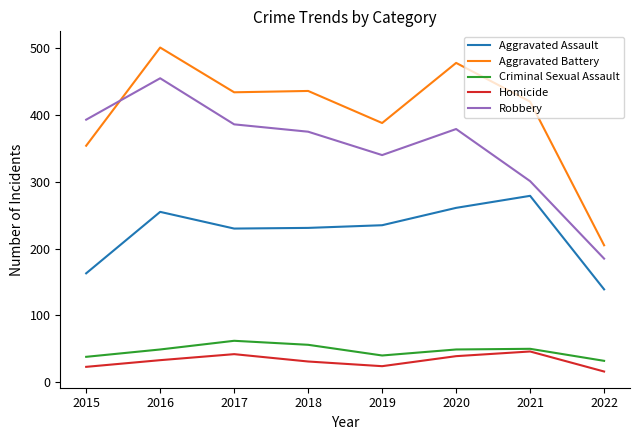

True or false: Robbery and Aggravated Battery cross at least once.

True